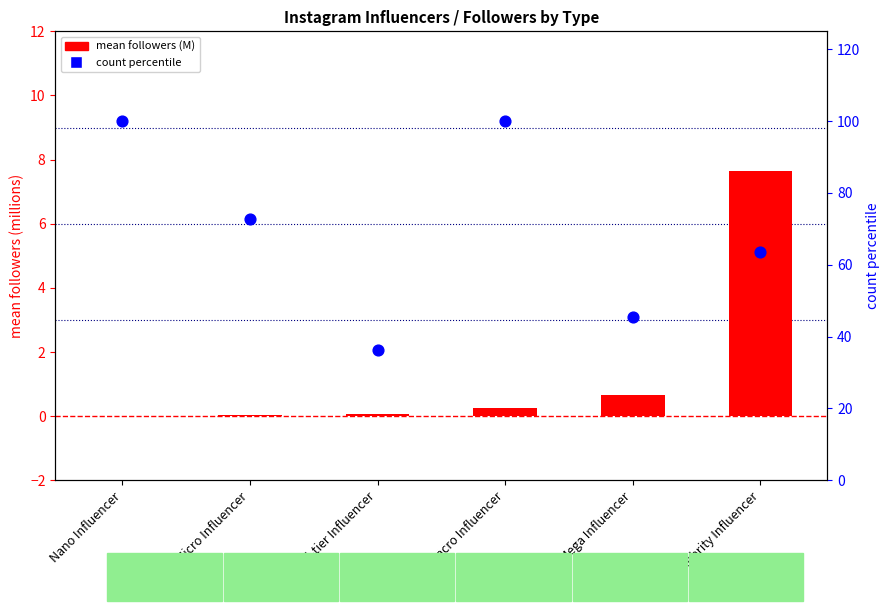

Which series has the largest Y range (max minus min)?

count percentile